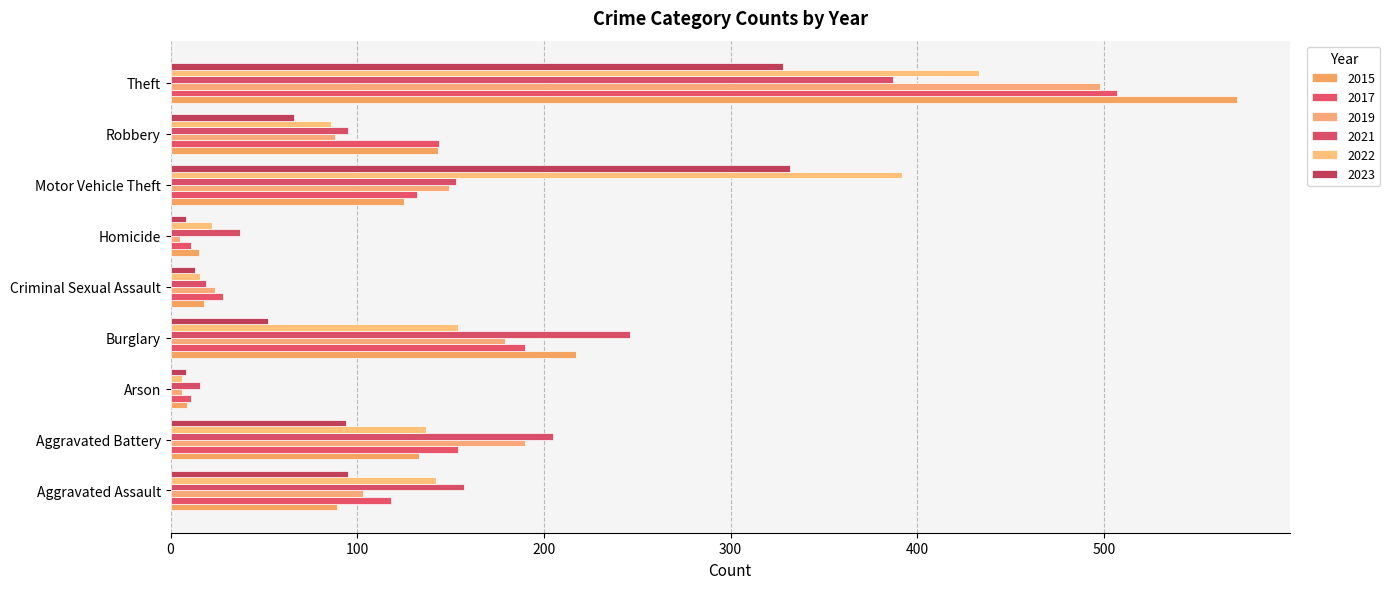

Reading left to right, transcribe all the data shown in this chart.

2015: Aggravated Assault=89	Aggravated Battery=133	Arson=9	Burglary=217	Criminal Sexual Assault=18	Homicide=15	Motor Vehicle Theft=125	Robbery=143	Theft=571
2017: Aggravated Assault=118	Aggravated Battery=154	Arson=11	Burglary=190	Criminal Sexual Assault=28	Homicide=11	Motor Vehicle Theft=132	Robbery=144	Theft=507
2019: Aggravated Assault=103	Aggravated Battery=190	Arson=6	Burglary=179	Criminal Sexual Assault=24	Homicide=5	Motor Vehicle Theft=149	Robbery=88	Theft=498
2021: Aggravated Assault=157	Aggravated Battery=205	Arson=16	Burglary=246	Criminal Sexual Assault=19	Homicide=37	Motor Vehicle Theft=153	Robbery=95	Theft=387
2022: Aggravated Assault=142	Aggravated Battery=137	Arson=6	Burglary=154	Criminal Sexual Assault=16	Homicide=22	Motor Vehicle Theft=392	Robbery=86	Theft=433
2023: Aggravated Assault=95	Aggravated Battery=94	Arson=8	Burglary=52	Criminal Sexual Assault=13	Homicide=8	Motor Vehicle Theft=332	Robbery=66	Theft=328